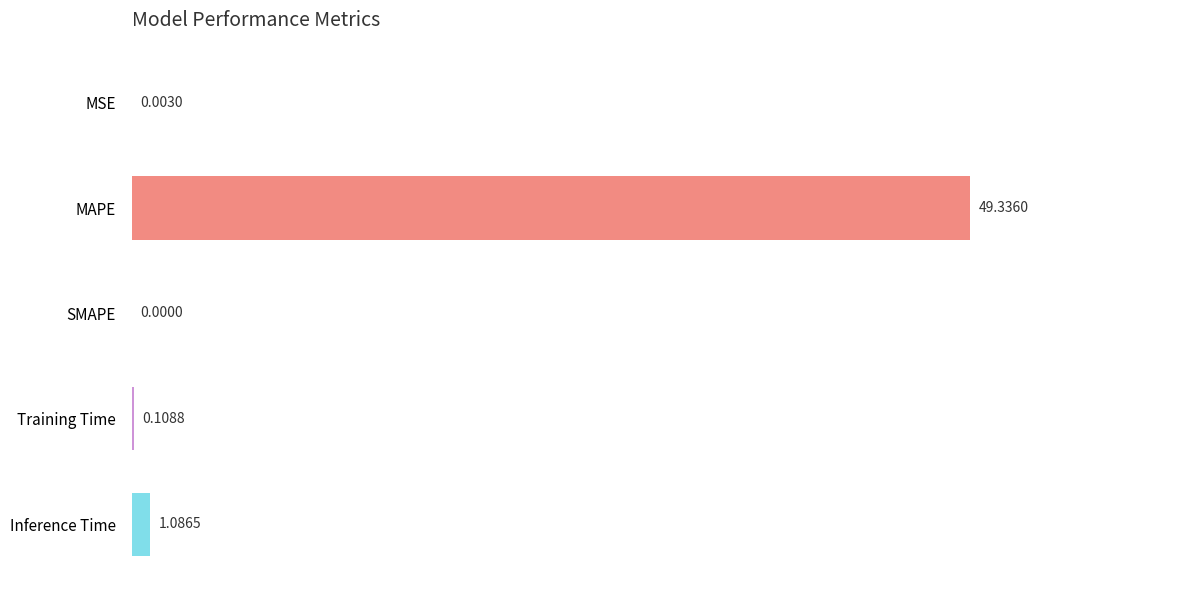

What is the sum of all values?

50.5